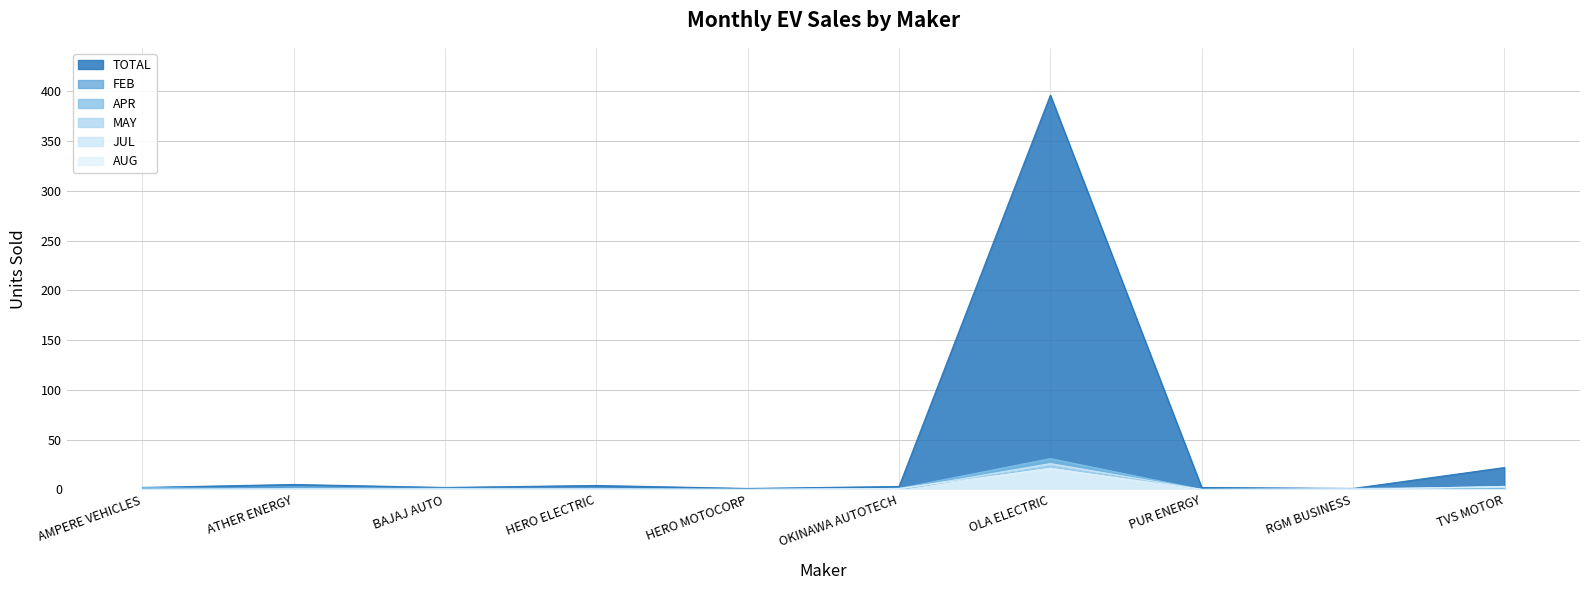

Between OLA ELECTRIC and PUR ENERGY, which is larger?

OLA ELECTRIC